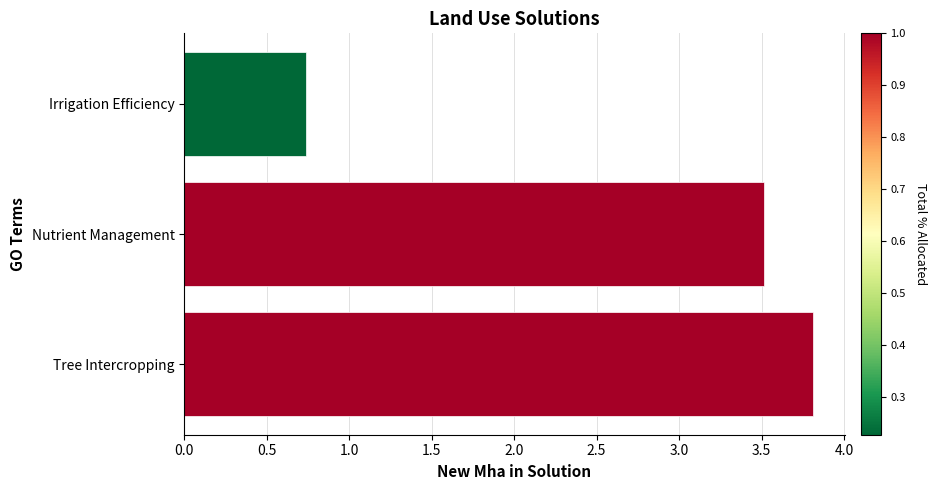

Between Nutrient Management and Irrigation Efficiency, which is larger?

Nutrient Management